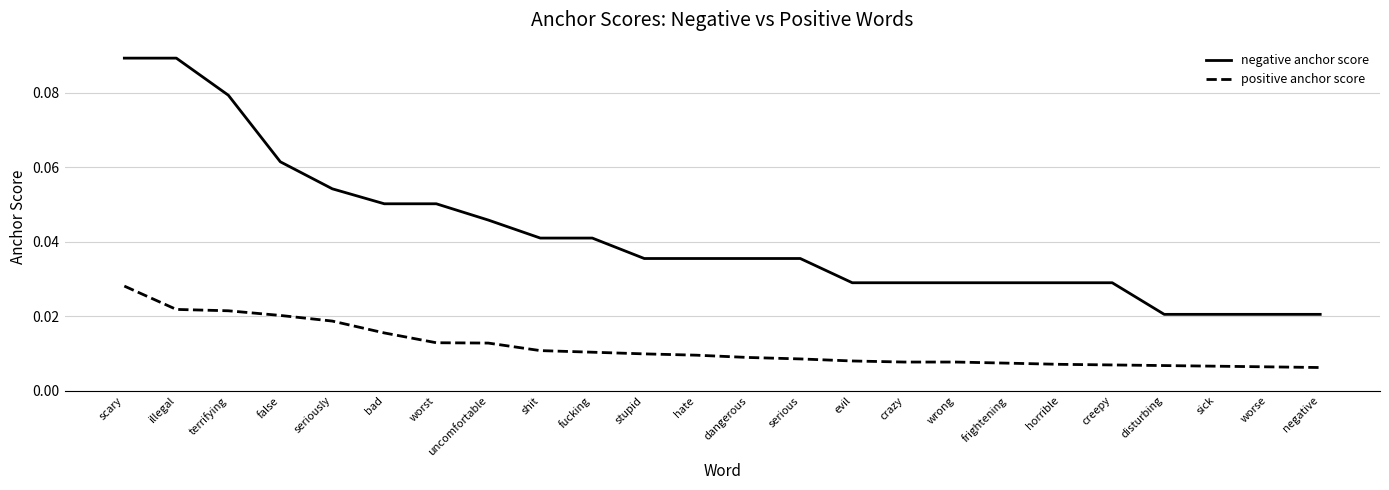

List the series in order of their overall mean, lowest first.

positive anchor score, negative anchor score